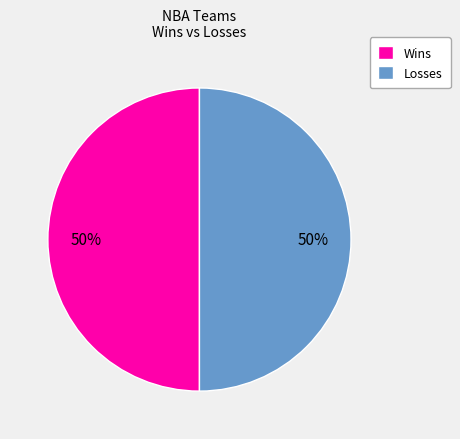

Is it true that Losses is 62% of the pie?

False